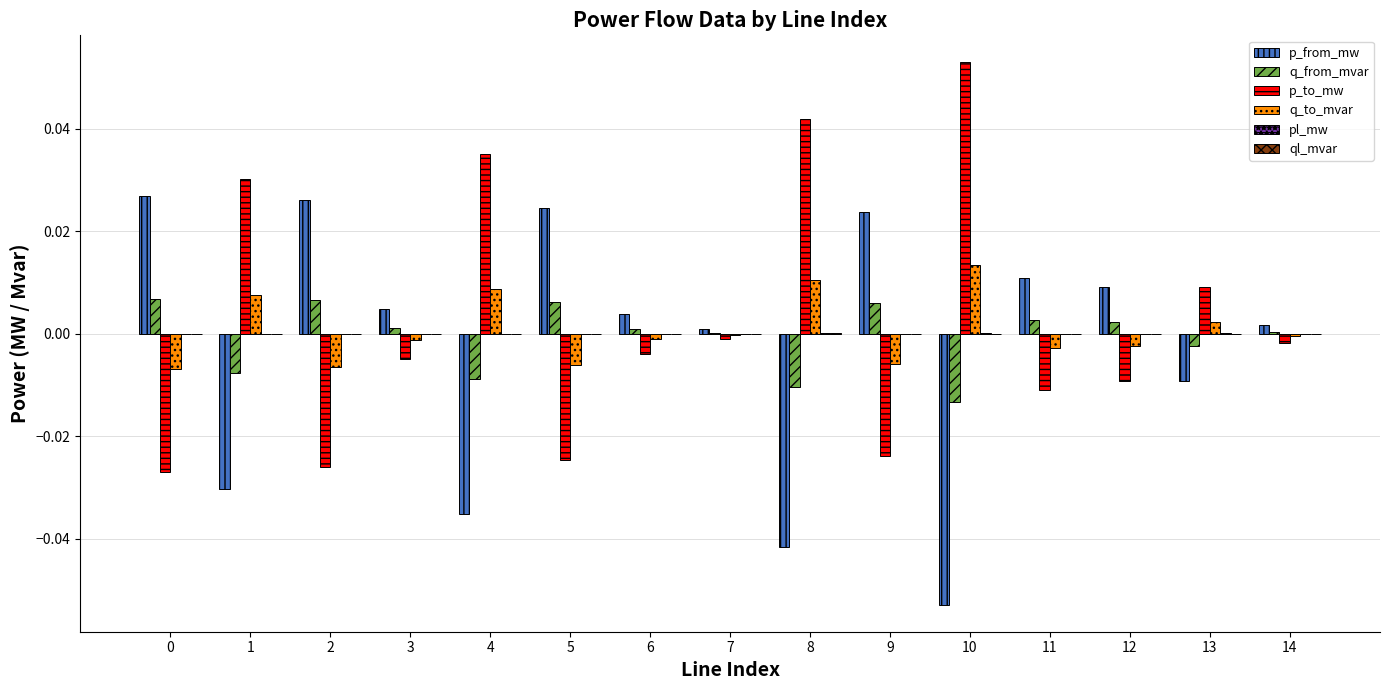

Is it true that q_to_mvar equals -0.0 at 0?

True